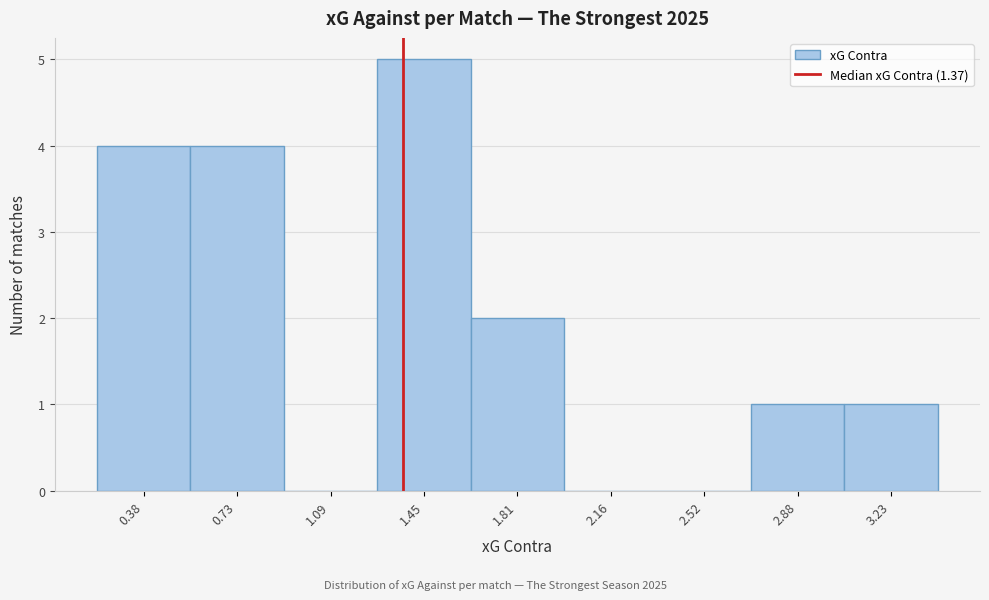

Which range on the x-axis has the tallest bar?

1.25 to 1.65